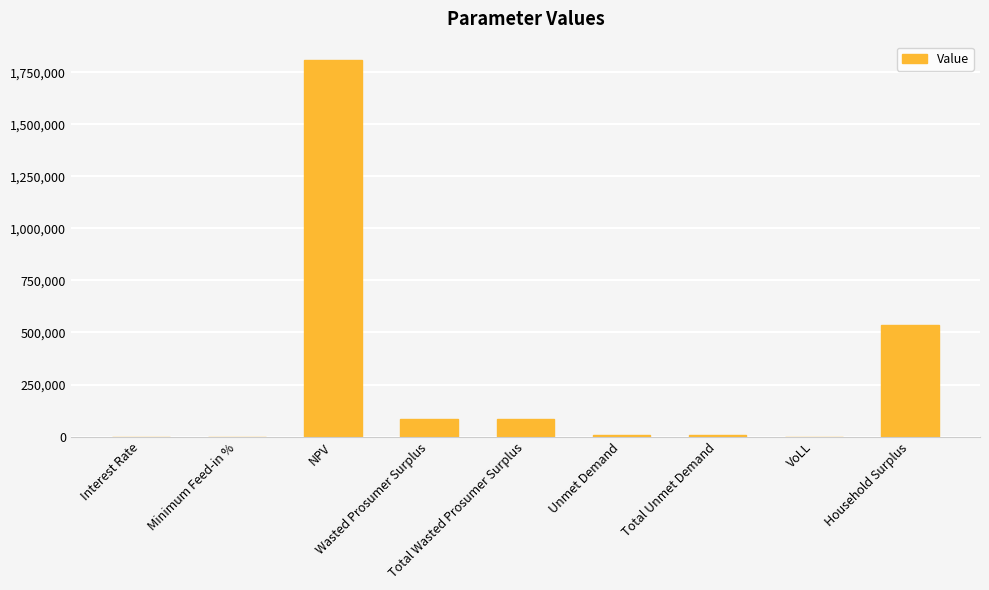

What is the sum of all values?

2534241.5